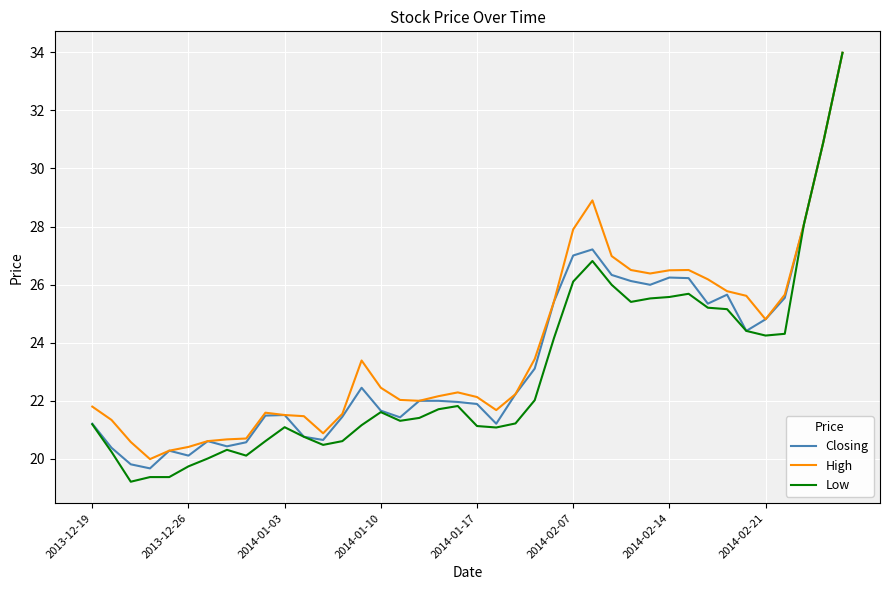

Which series has the widest spread of values?

Low